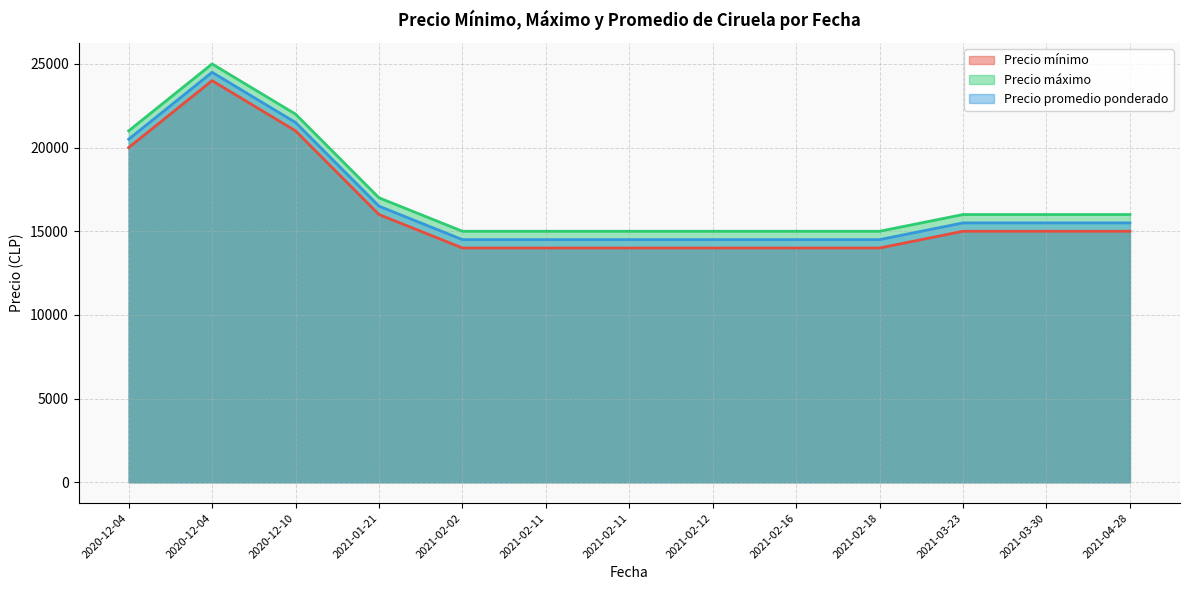

True or false: Precio mínimo has a value of 14000 at 2021-02-11.

True